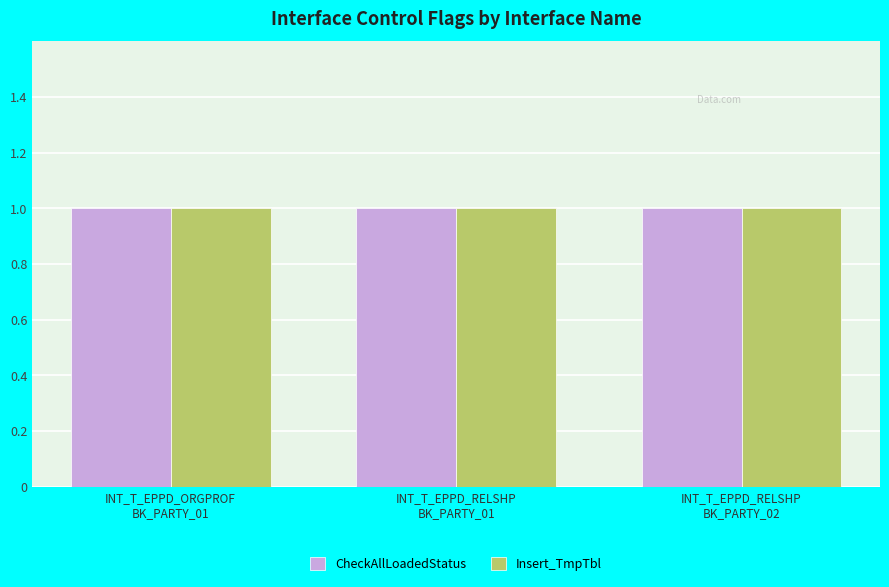

How many groups of bars are there?

3